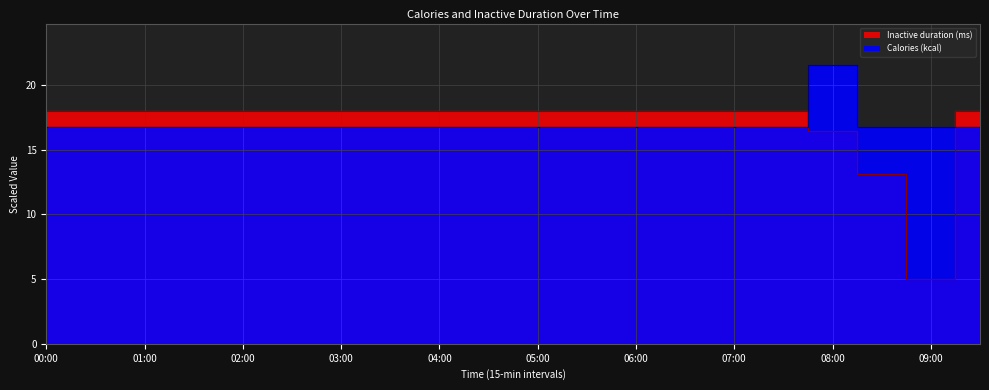

List the series in order of their overall mean, highest first.

Inactive duration (ms), Calories (kcal)